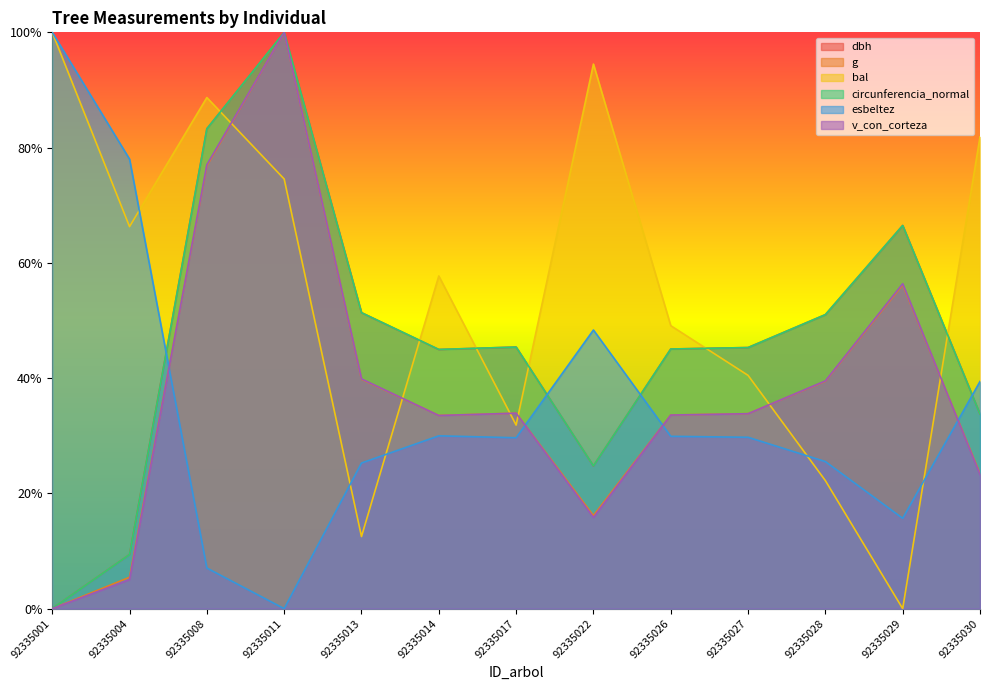

What is the value of the g point at the 5th from the left?

0.4